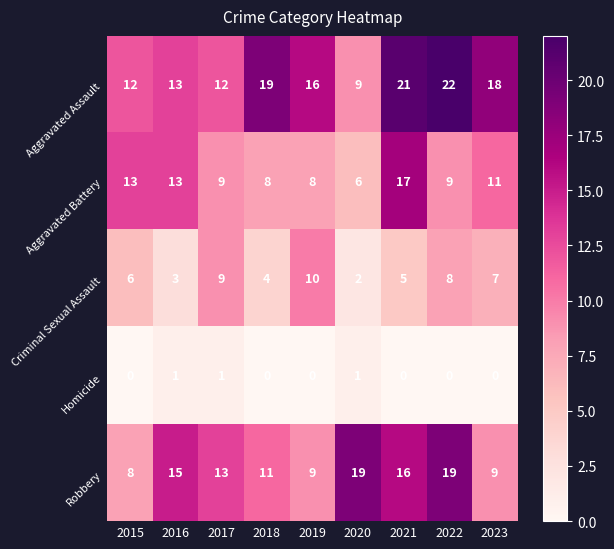

At 2021, list the series in order from smallest to largest.

Homicide, Criminal Sexual Assault, Robbery, Aggravated Battery, Aggravated Assault